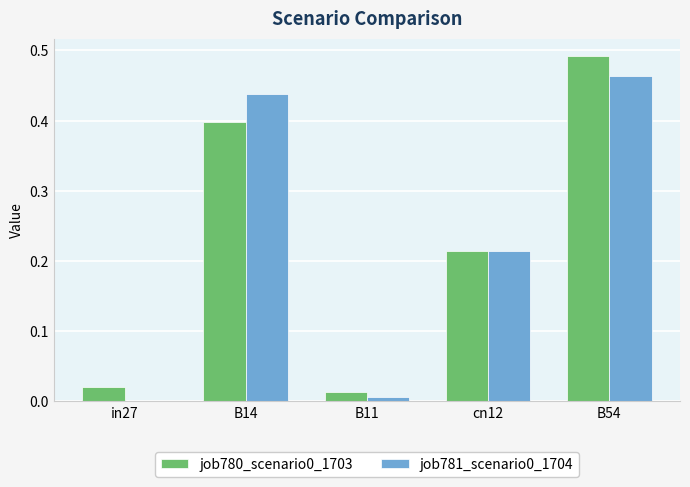

The job780_scenario0_1703 series shows 0.4 at B14. True or false?

True